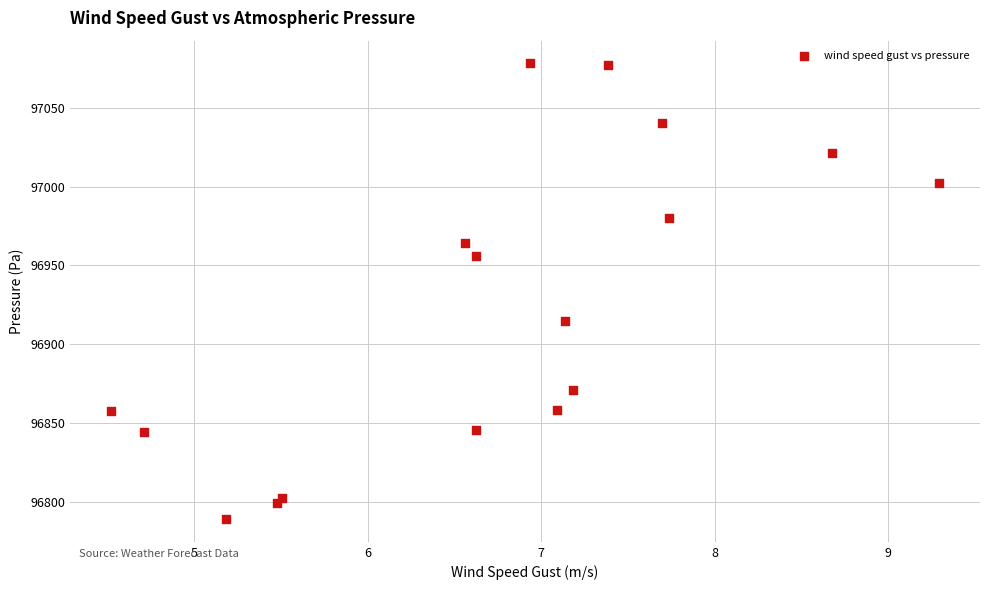

What Y value in the scatter plot is closest to 96933?

96914.9